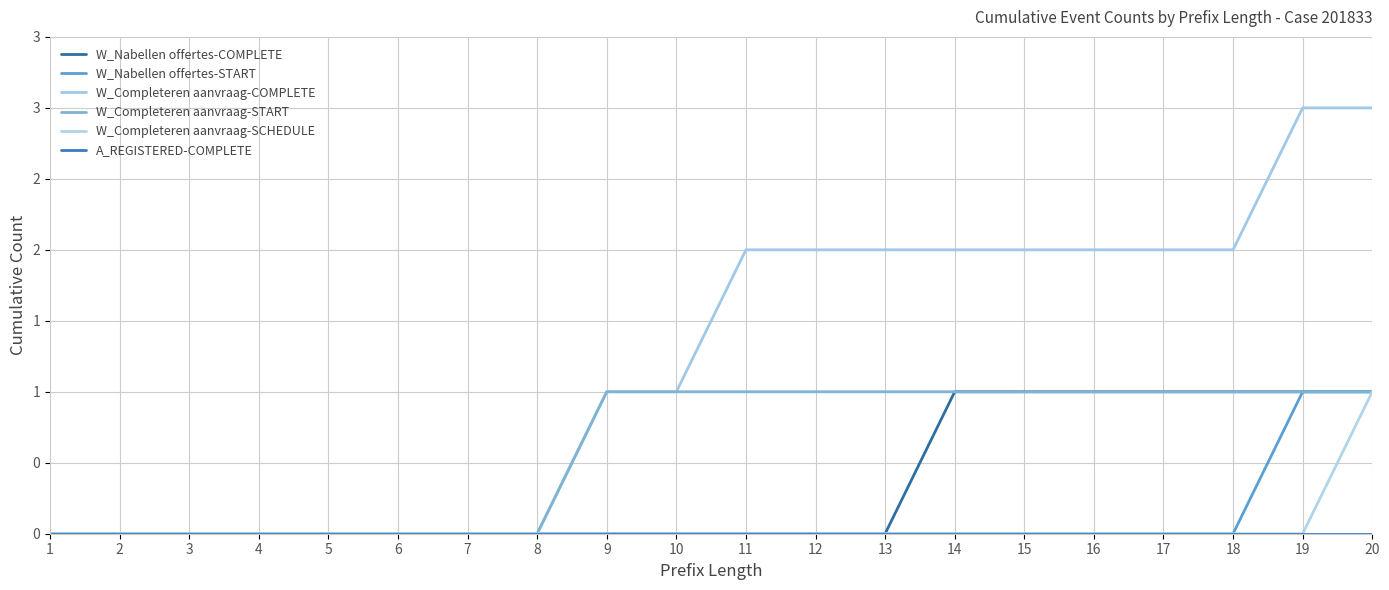

Is this an area chart (filled region under the line)?

No